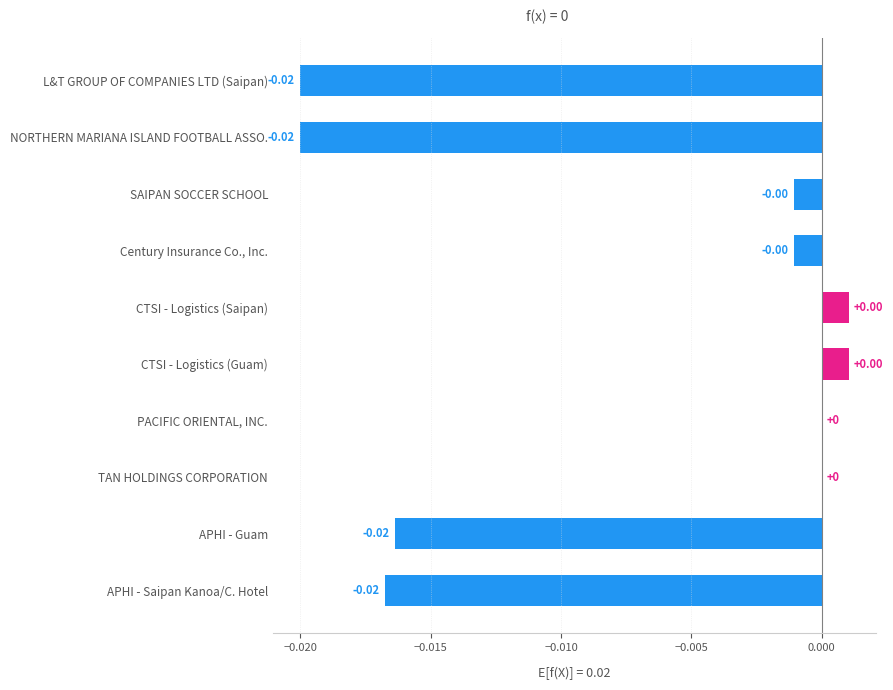

What is the sum of all values?

-0.1